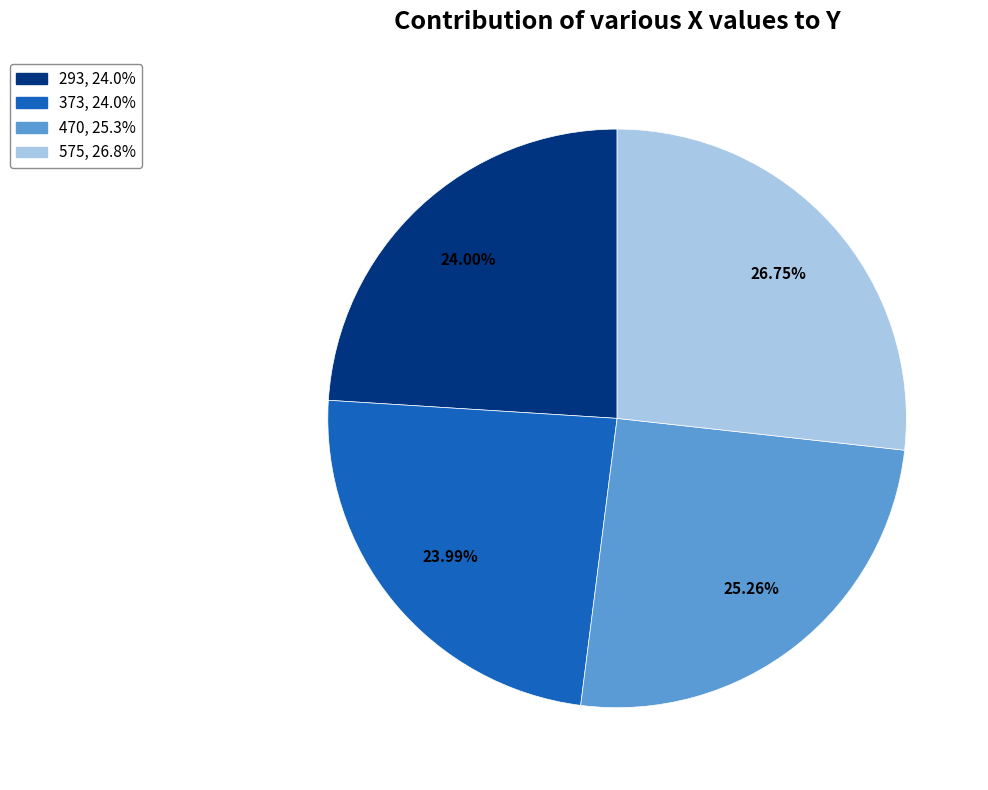

What percentage is the 293 slice, to the nearest percent?

24%